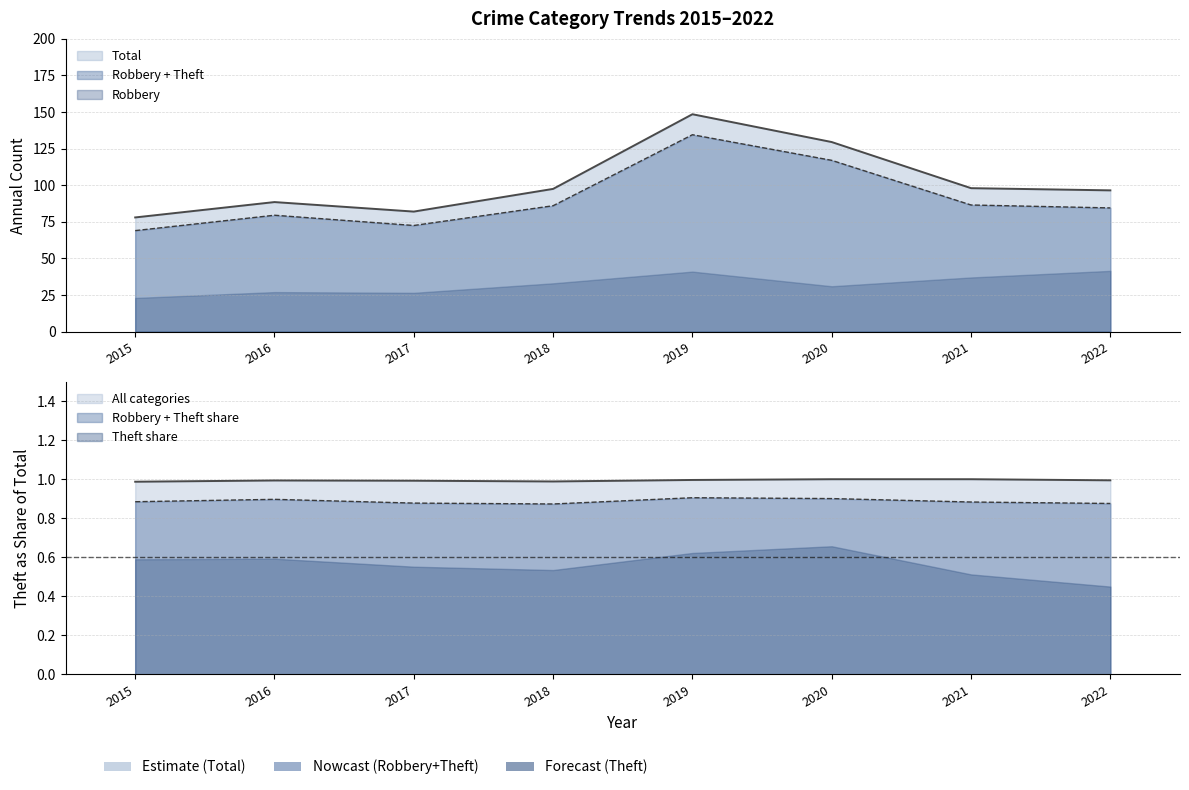

Which series has the largest range (max minus min)?

Total